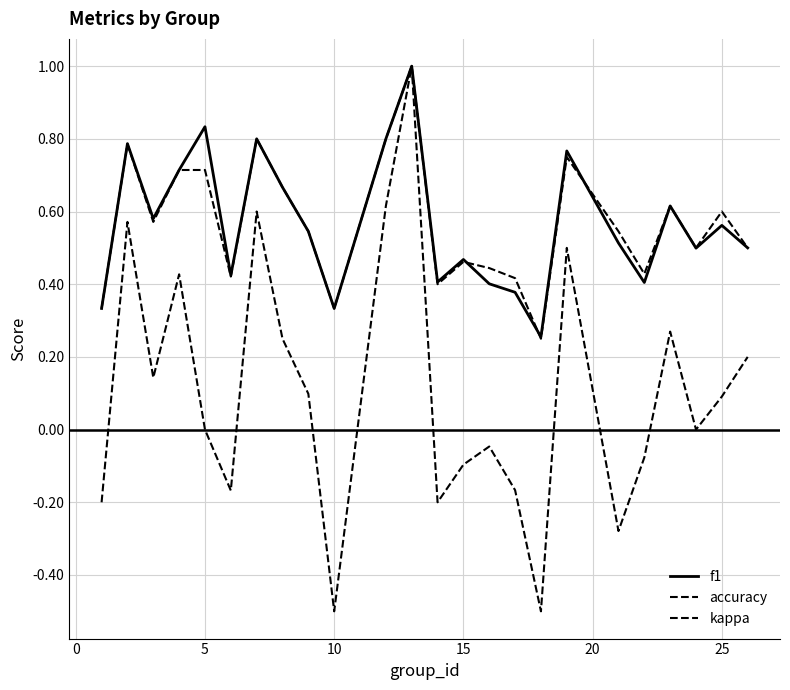

What is the average value of the kappa series?

0.1